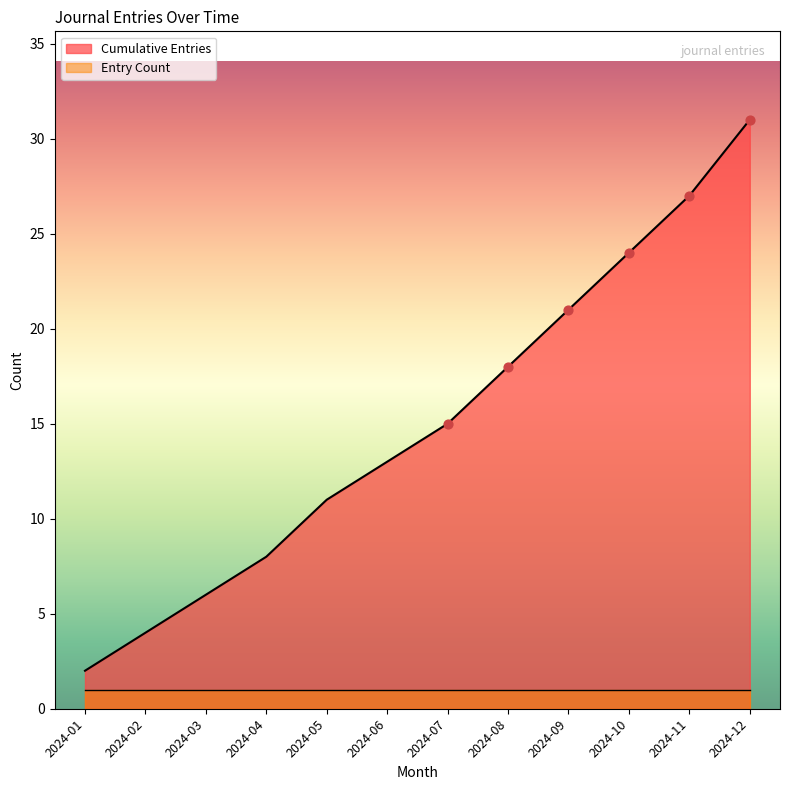

What is the ratio of the value at 2024-05 to the value at 2024-07?

0.7